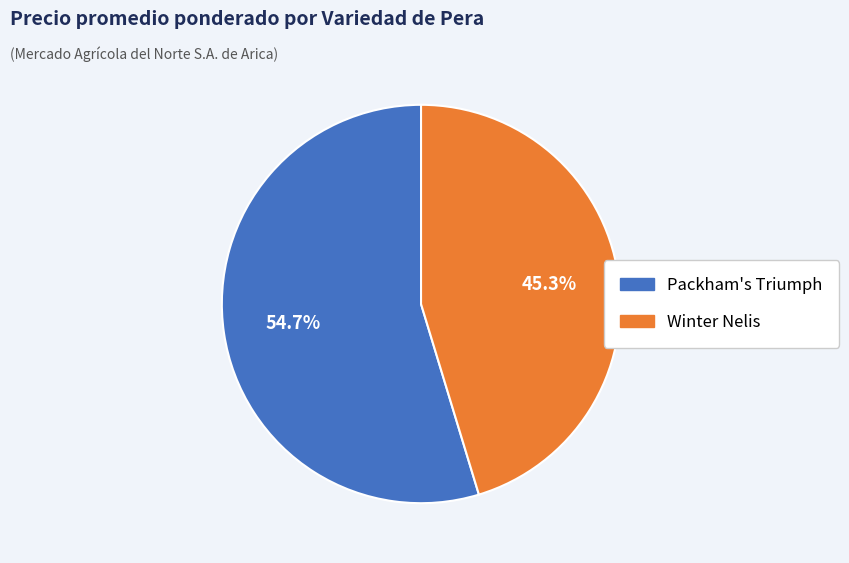

Is there a majority slice in this chart?

Yes